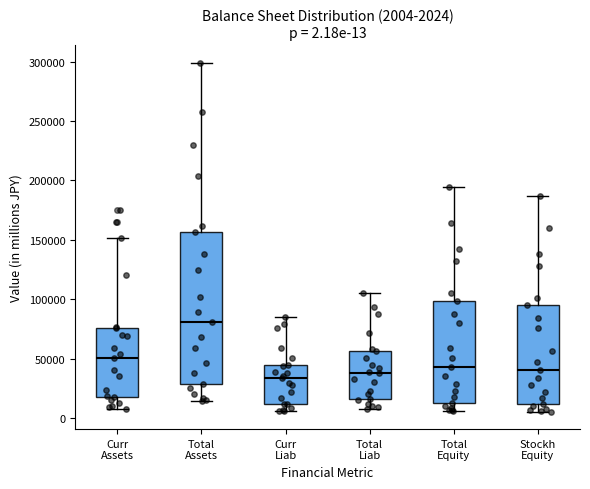

Comparing the boxes themselves (not the whiskers), which one is the tallest?

Total Assets